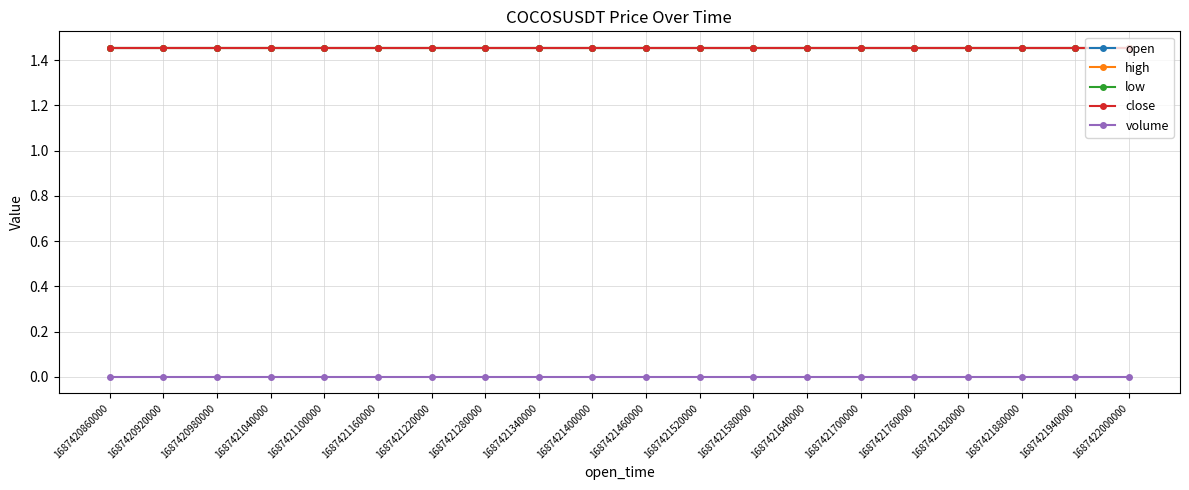

Rank the categories by low value from lowest to highest.

1687420860000, 1687420920000, 1687420980000, 1687421040000, 1687421100000, 1687421160000, 1687421220000, 1687421280000, 1687421340000, 1687421400000, 1687421460000, 1687421520000, 1687421580000, 1687421640000, 1687421700000, 1687421760000, 1687421820000, 1687421880000, 1687421940000, 1687422000000